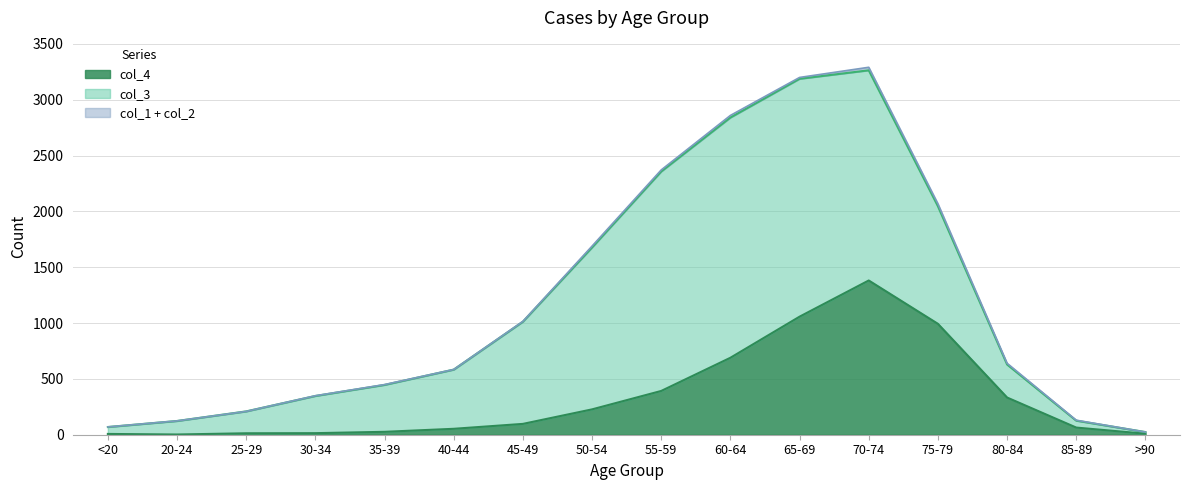

What is the total value across all series at <20?

70